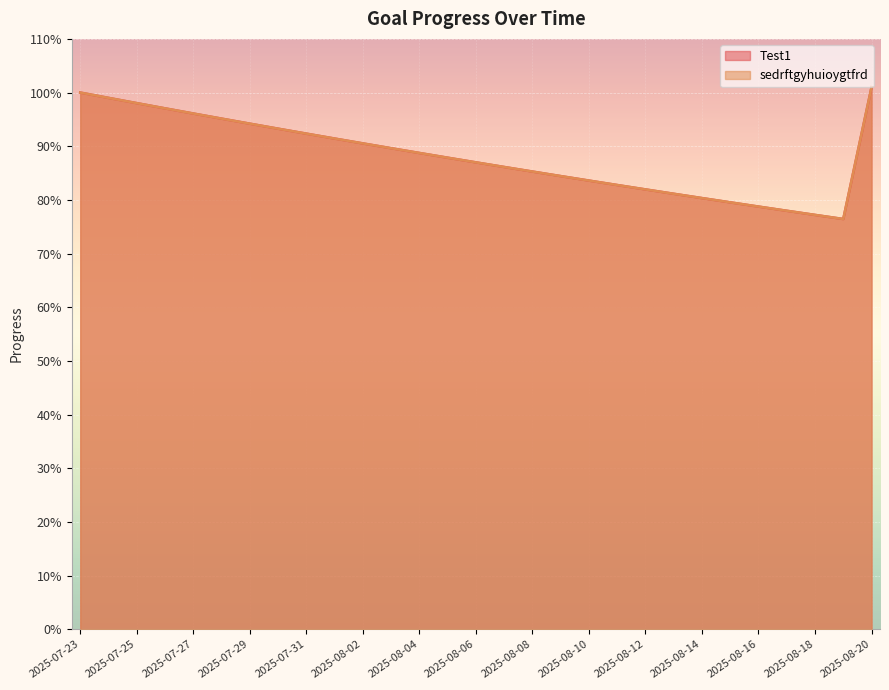

What is the sum of all sedrftgyhuioygtfrd values?

25.6